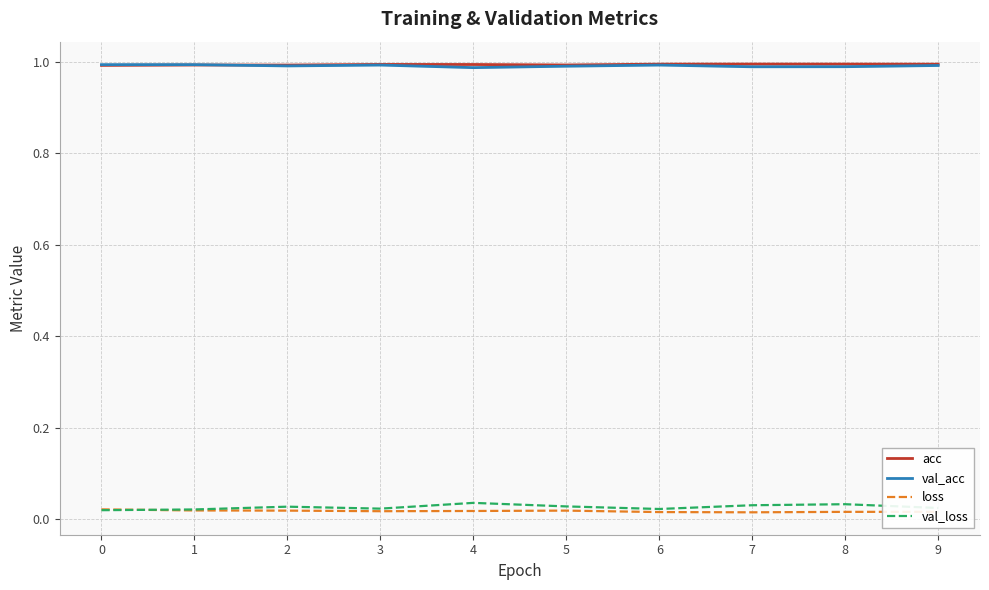

Is it true that val_loss equals 0.0 at 3?

False